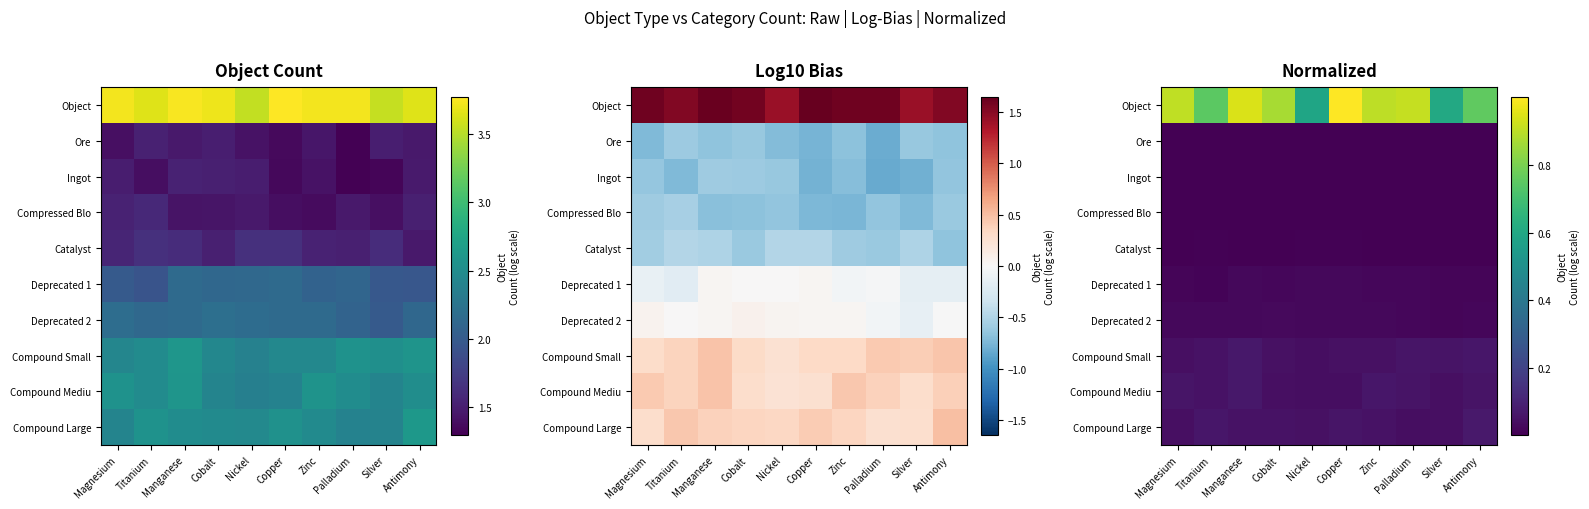

Where is Object nearest to the value 0?

Nickel